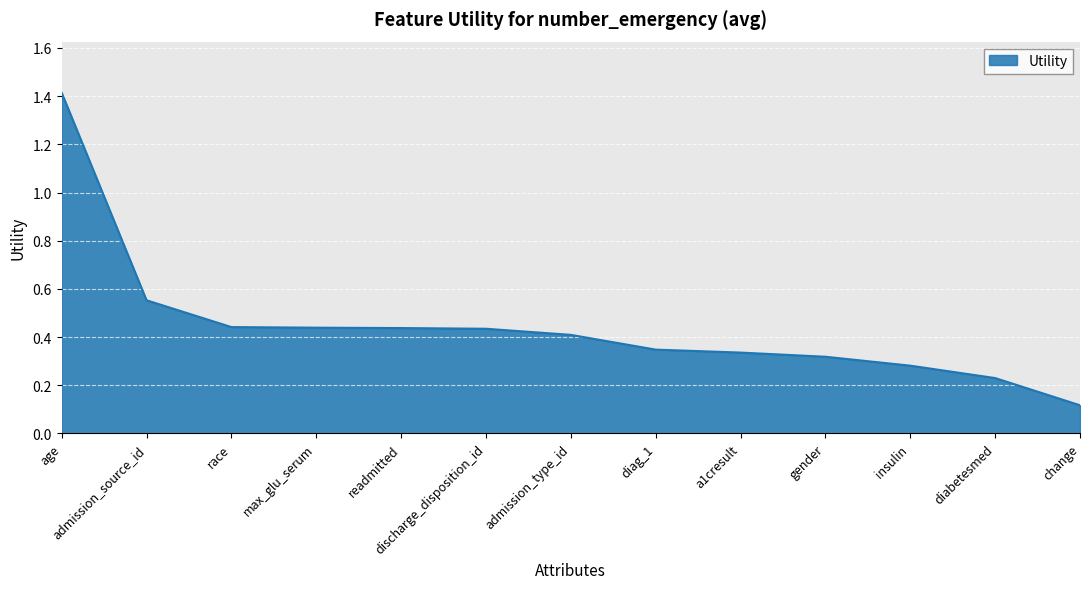

Between max_glu_serum and insulin, which is larger?

max_glu_serum